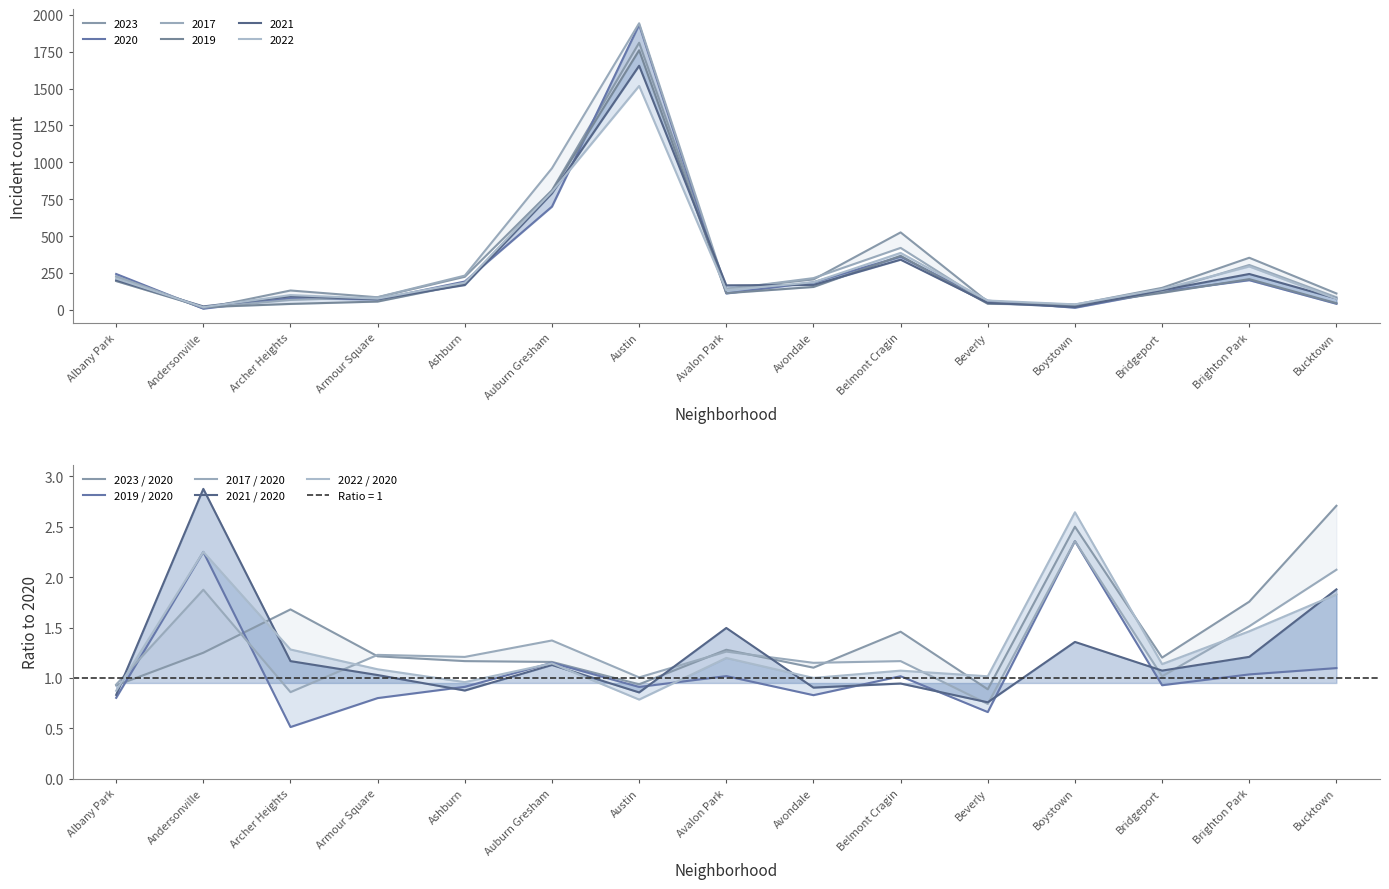

Does the chart have visible grid lines?

No